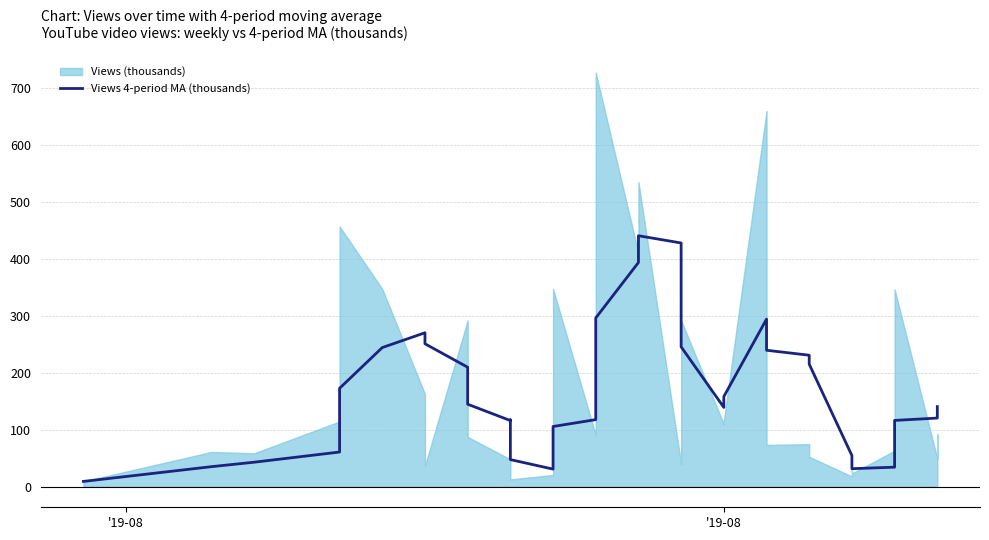

What is the smallest value displayed?

9.1